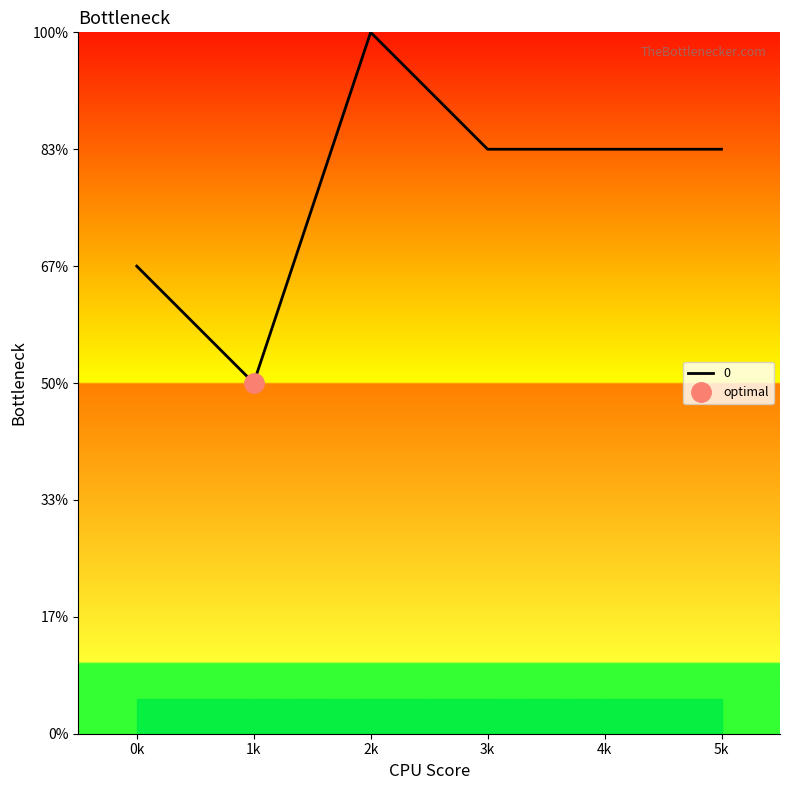

Is it true that the value at 1k is 5?

False